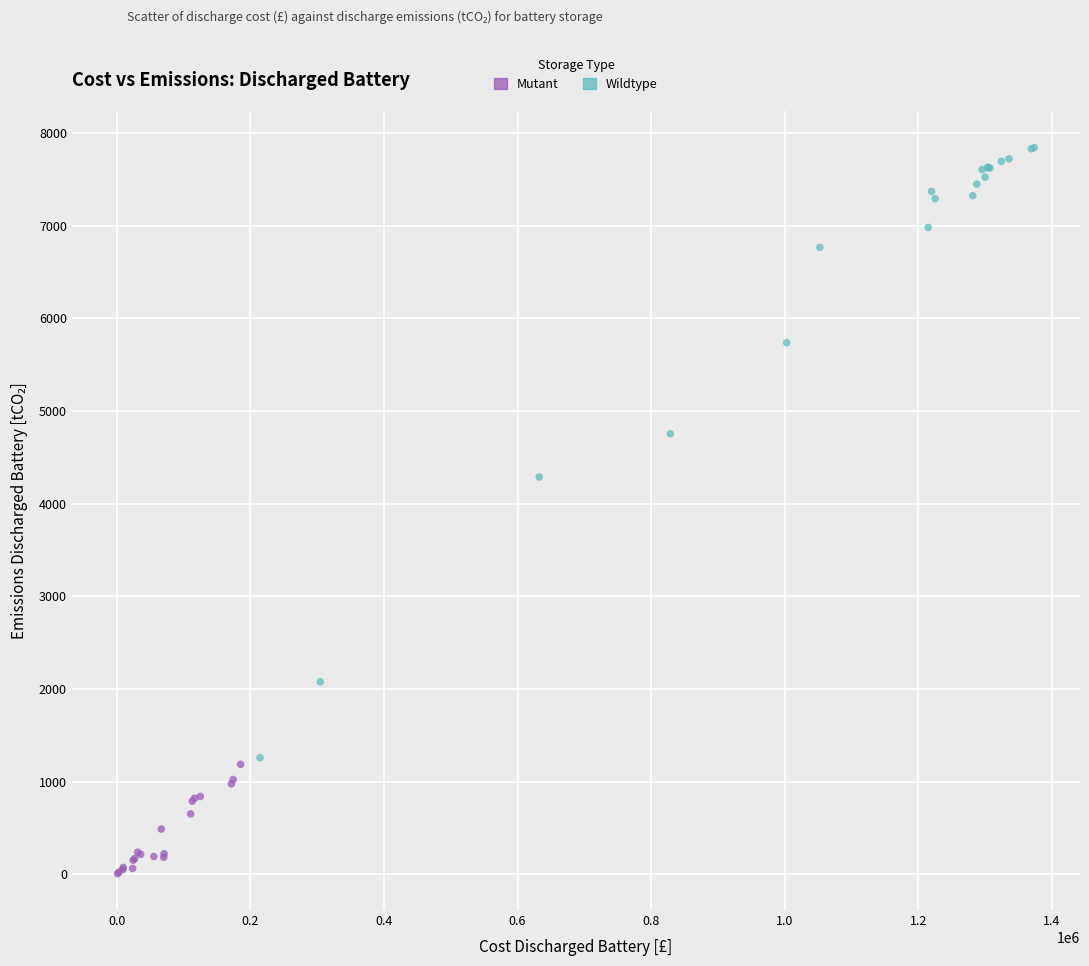

Which series contains the lowest Y value?

Mutant